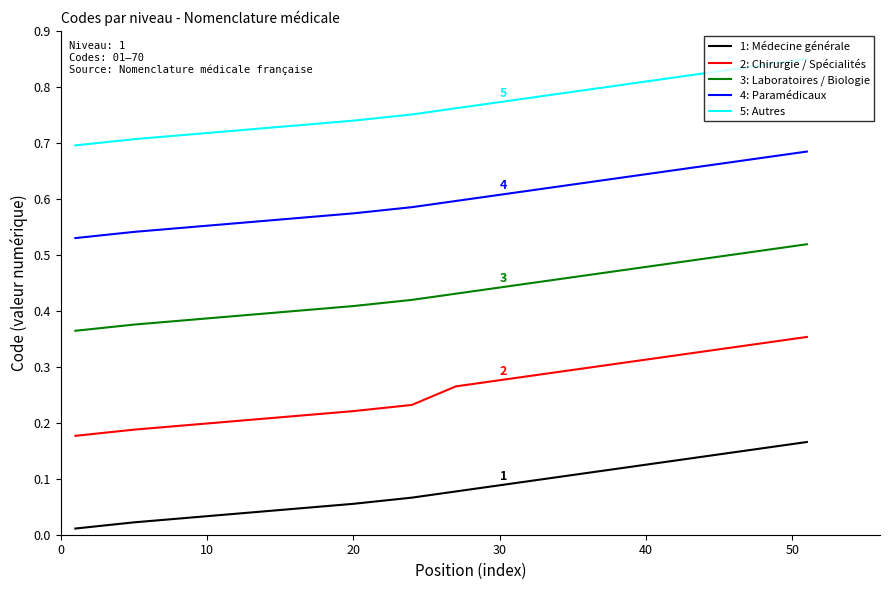

Rank the series by their average value, from lowest to highest.

1: Médecine générale, 2: Chirurgie / Spécialités, 3: Laboratoires / Biologie, 4: Paramédicaux, 5: Autres